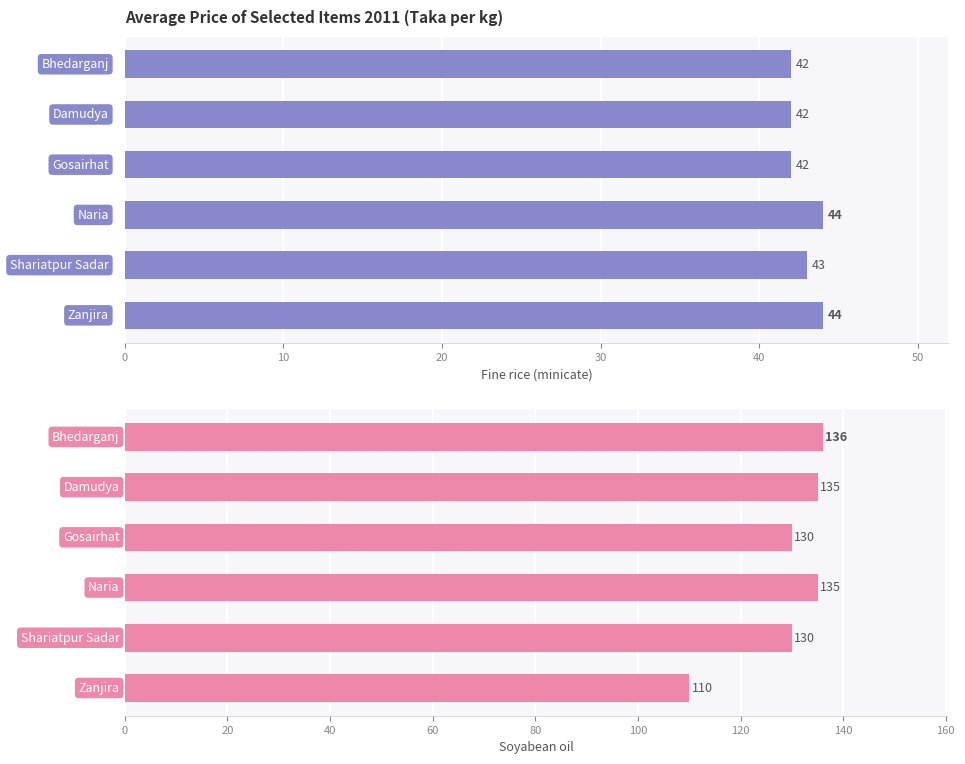

How many bars are there in total?

12